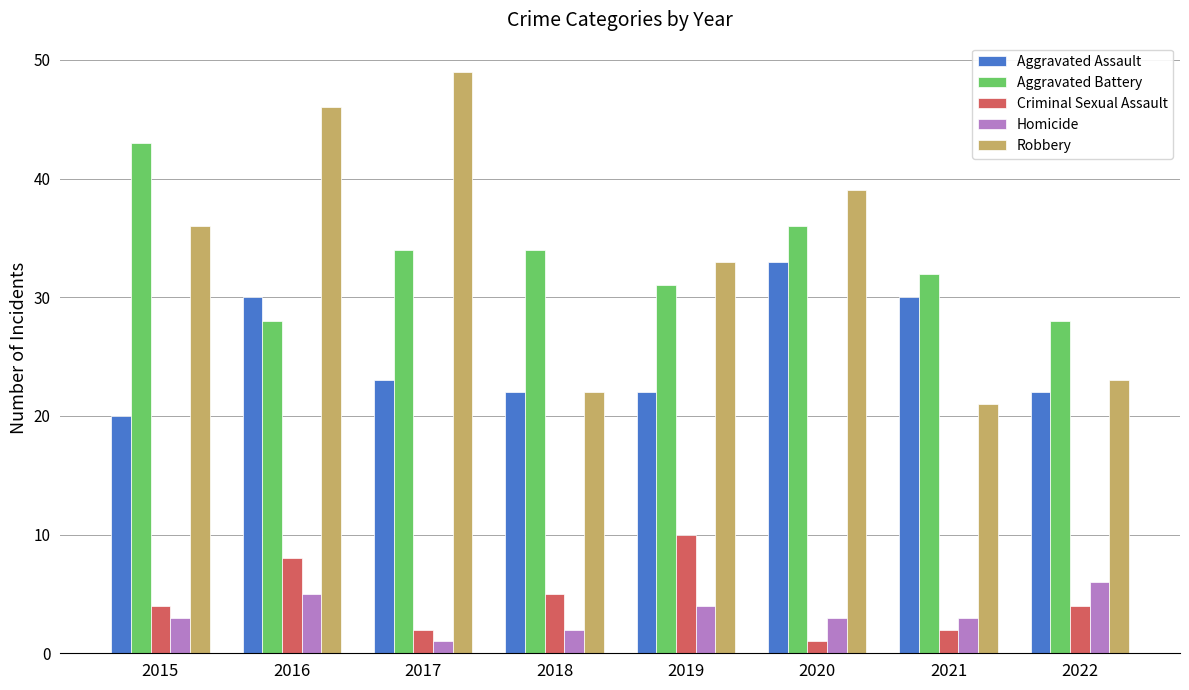

Reading left to right, list all the values displayed in this chart.

Aggravated Assault: 2015=20	2016=30	2017=23	2018=22	2019=22	2020=33	2021=30	2022=22
Aggravated Battery: 2015=43	2016=28	2017=34	2018=34	2019=31	2020=36	2021=32	2022=28
Criminal Sexual Assault: 2015=4	2016=8	2017=2	2018=5	2019=10	2020=1	2021=2	2022=4
Homicide: 2015=3	2016=5	2017=1	2018=2	2019=4	2020=3	2021=3	2022=6
Robbery: 2015=36	2016=46	2017=49	2018=22	2019=33	2020=39	2021=21	2022=23